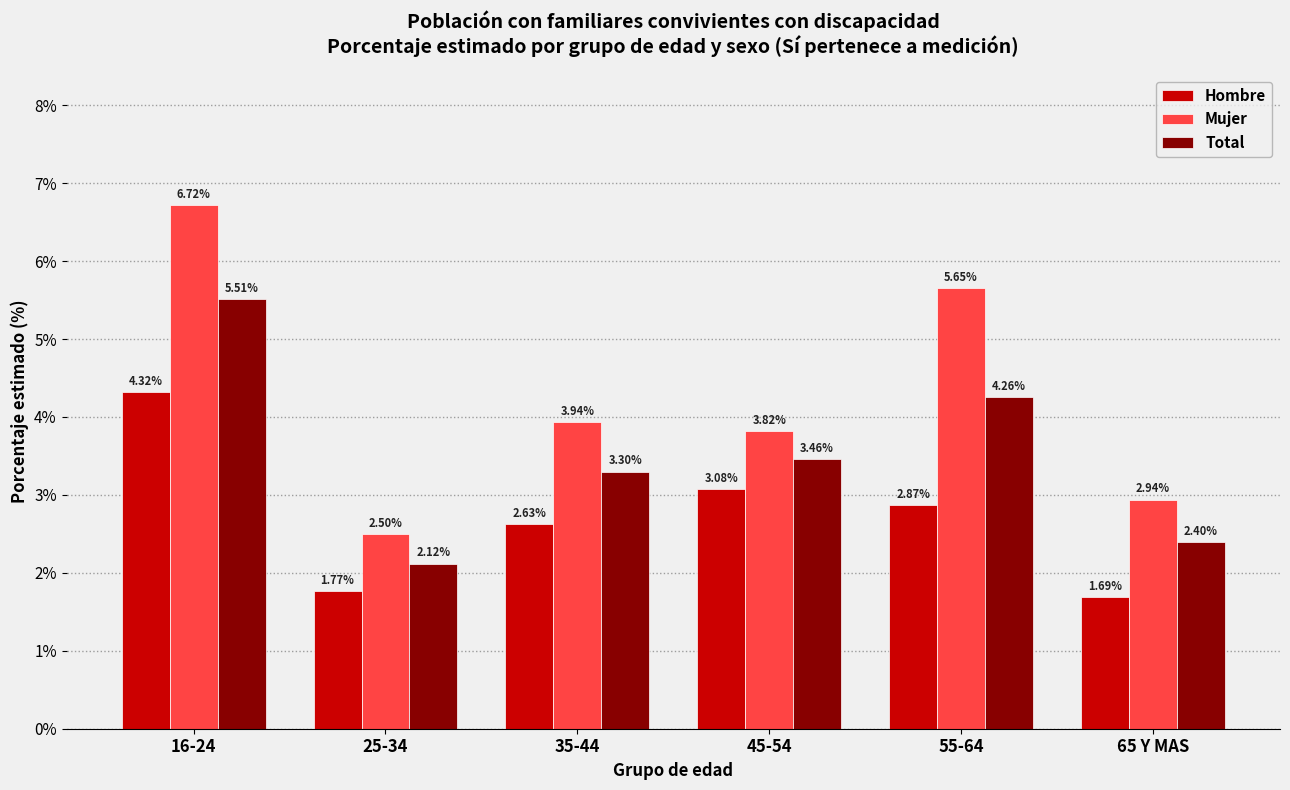

What is the difference between the highest and lowest values at 55-64?

2.8